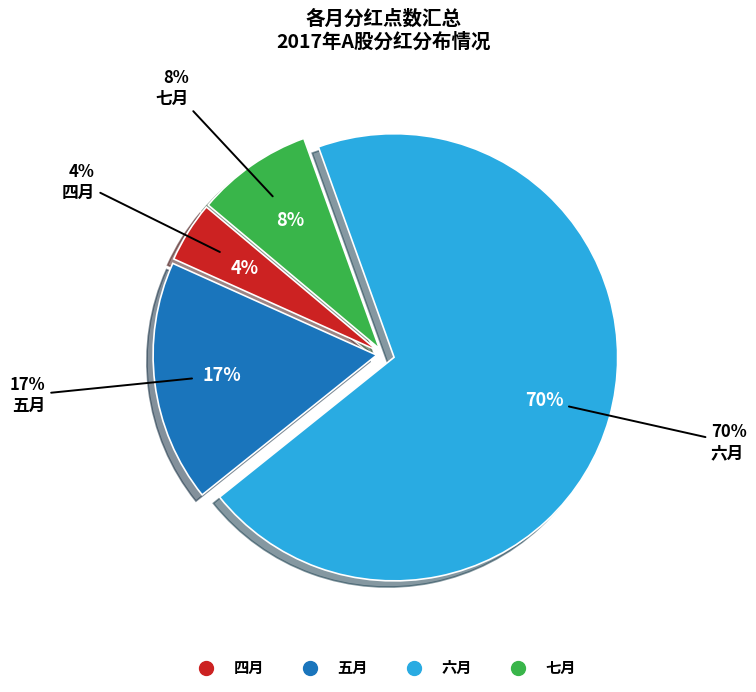

Does 五月 account for over 50% of the chart?

No